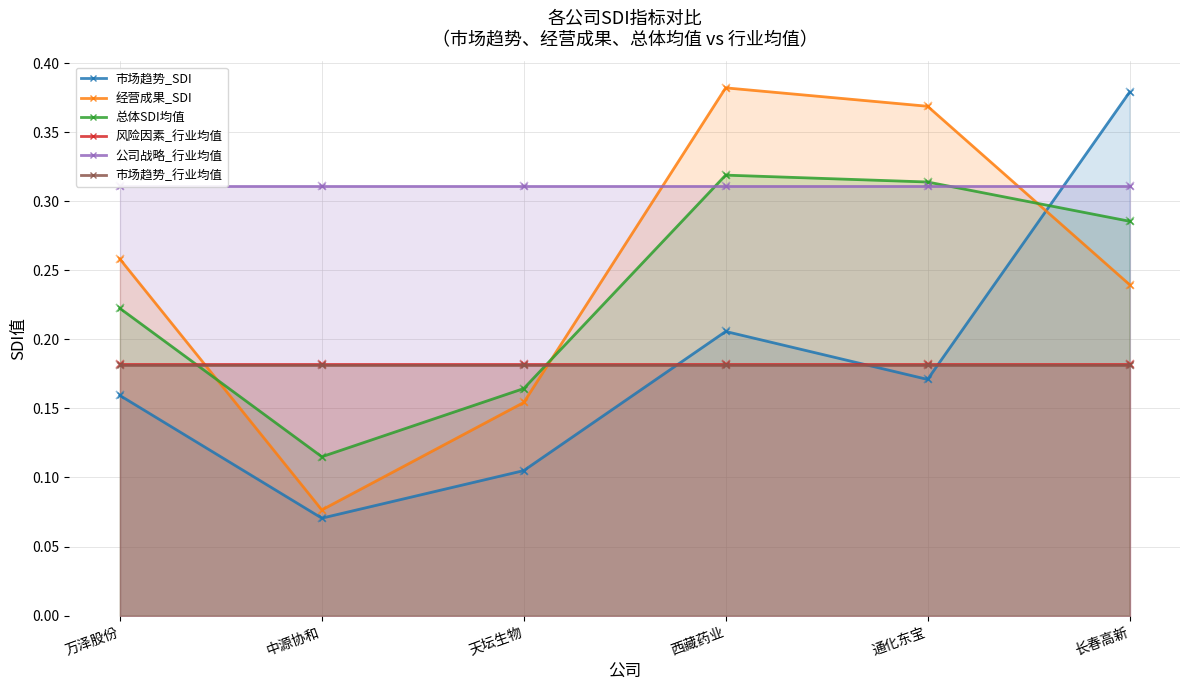

Reading right to left, what are all the values shown in this chart?

市场趋势_SDI: 长春高新=0.4	通化东宝=0.2	西藏药业=0.2	天坛生物=0.1	中源协和=0.1	万泽股份=0.2
经营成果_SDI: 长春高新=0.2	通化东宝=0.4	西藏药业=0.4	天坛生物=0.2	中源协和=0.1	万泽股份=0.3
总体SDI均值: 长春高新=0.3	通化东宝=0.3	西藏药业=0.3	天坛生物=0.2	中源协和=0.1	万泽股份=0.2
风险因素_行业均值: 长春高新=0.2	通化东宝=0.2	西藏药业=0.2	天坛生物=0.2	中源协和=0.2	万泽股份=0.2
公司战略_行业均值: 长春高新=0.3	通化东宝=0.3	西藏药业=0.3	天坛生物=0.3	中源协和=0.3	万泽股份=0.3
市场趋势_行业均值: 长春高新=0.2	通化东宝=0.2	西藏药业=0.2	天坛生物=0.2	中源协和=0.2	万泽股份=0.2